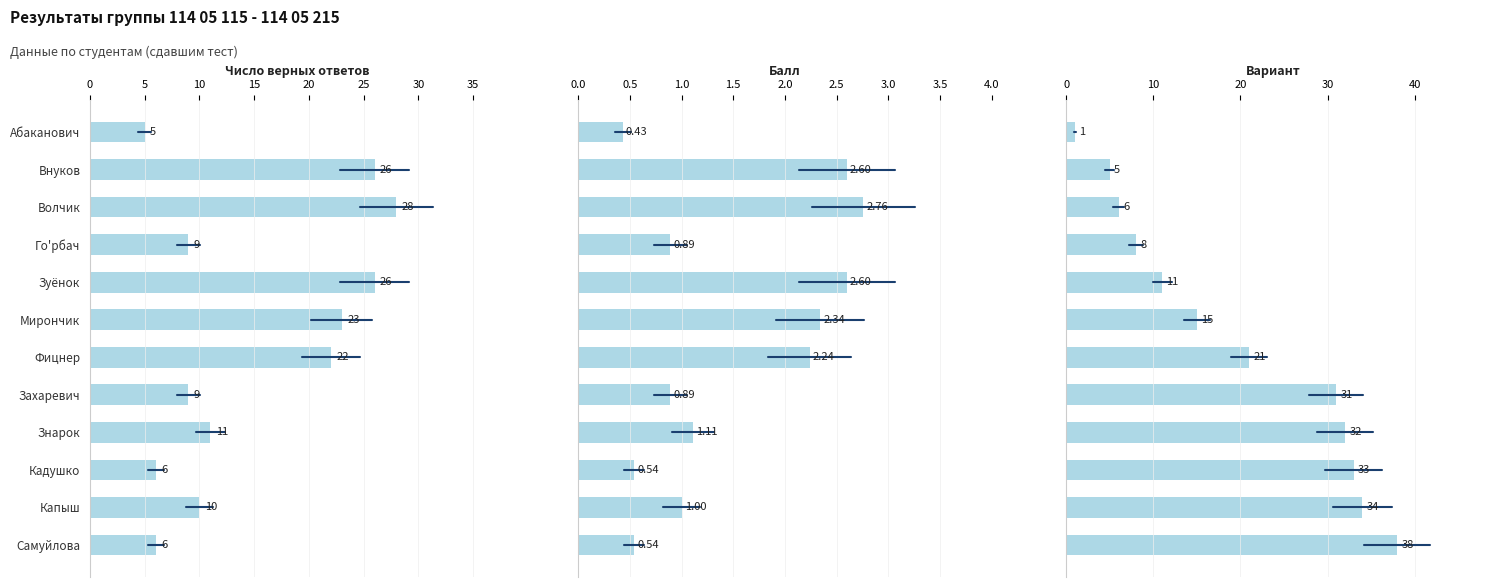

Reading left to right, what are all the values shown in this chart?

Число верных ответов: 5.0	26.0	28.0	9.0	26.0	23.0	22.0	9.0	11.0	6.0	10.0	6.0
Балл: 0.4	2.6	2.8	0.9	2.6	2.3	2.2	0.9	1.1	0.5	1.0	0.5
Вариант: 1.0	5.0	6.0	8.0	11.0	15.0	21.0	31.0	32.0	33.0	34.0	38.0